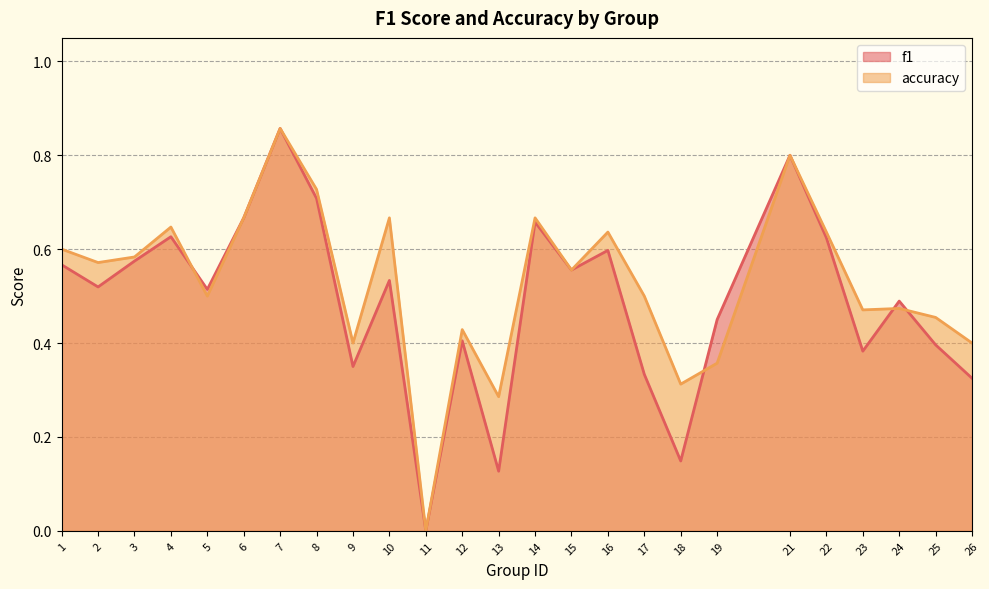

True or false: accuracy has more than 0 points higher than both neighbors.

True